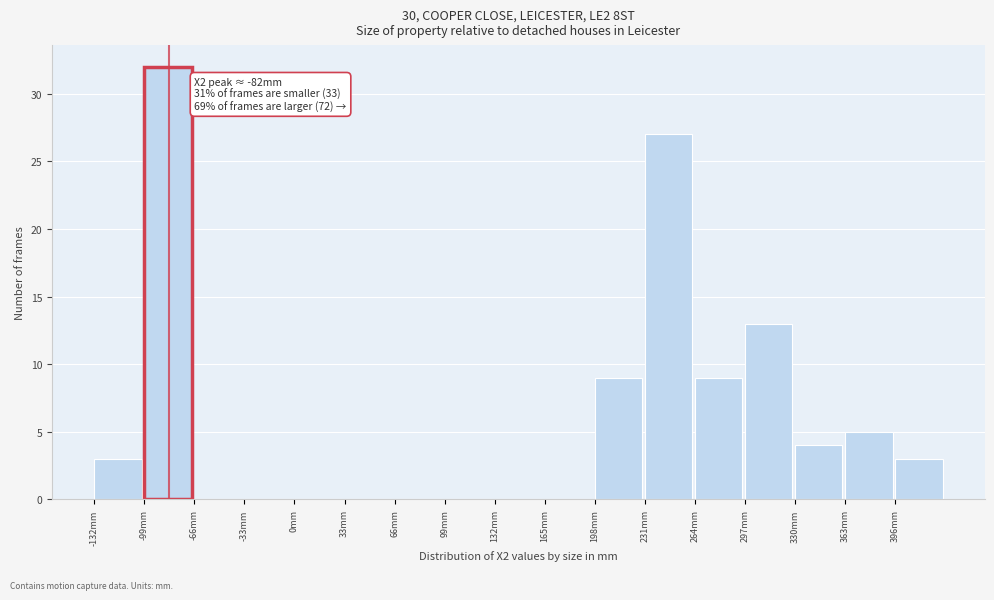

Over which range of the x-axis is the bar tallest?

-99 to -66